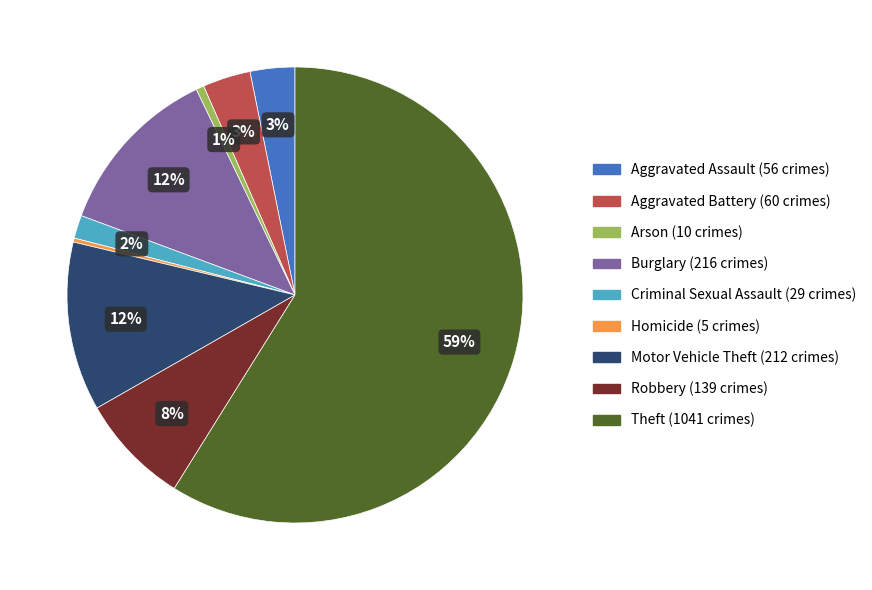

The Aggravated Battery slice represents 18% of the pie. True or false?

False